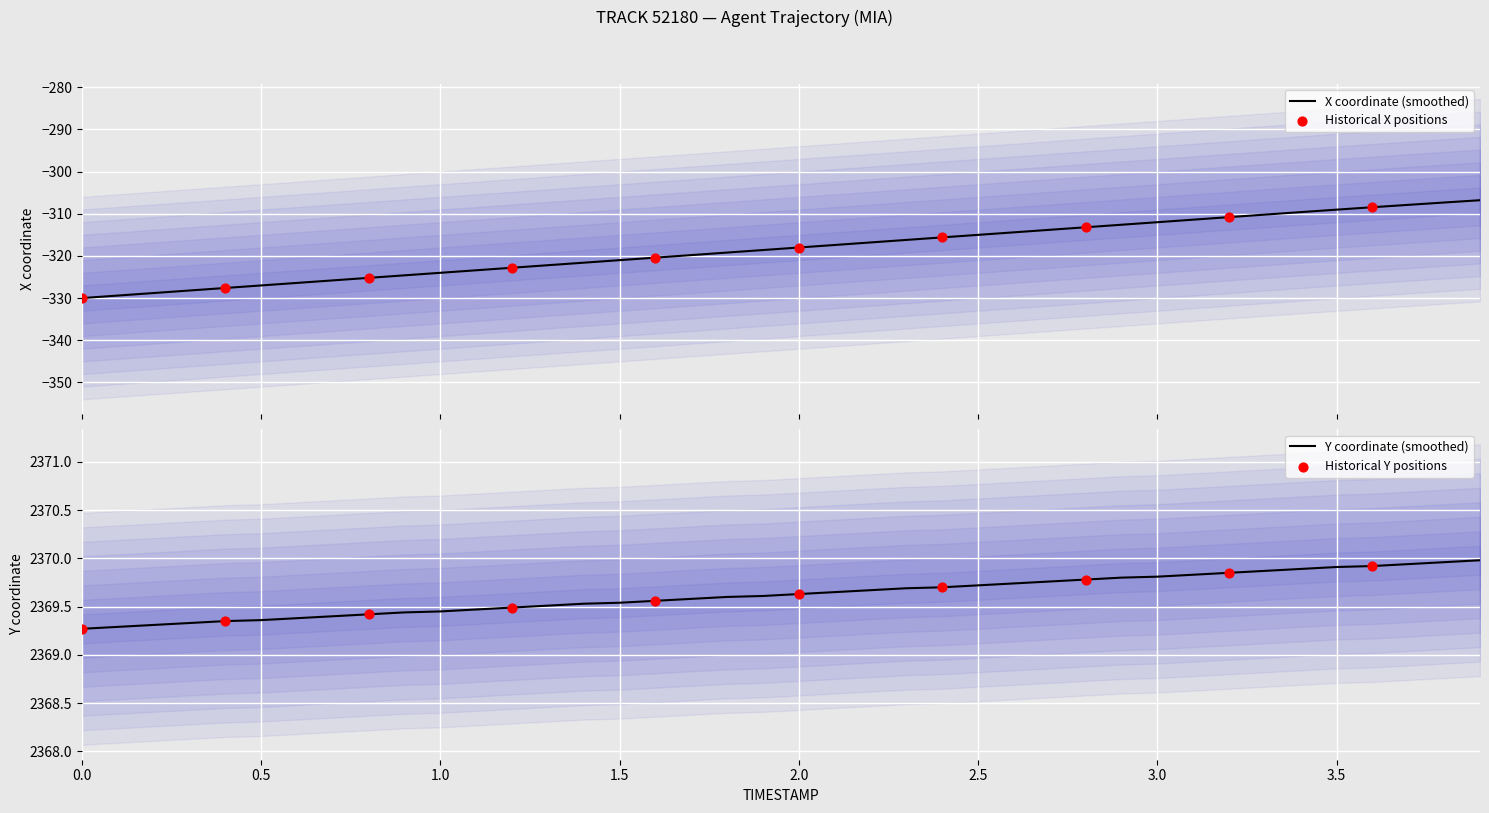

What is the maximum value for X coordinate (smoothed)?

-306.8